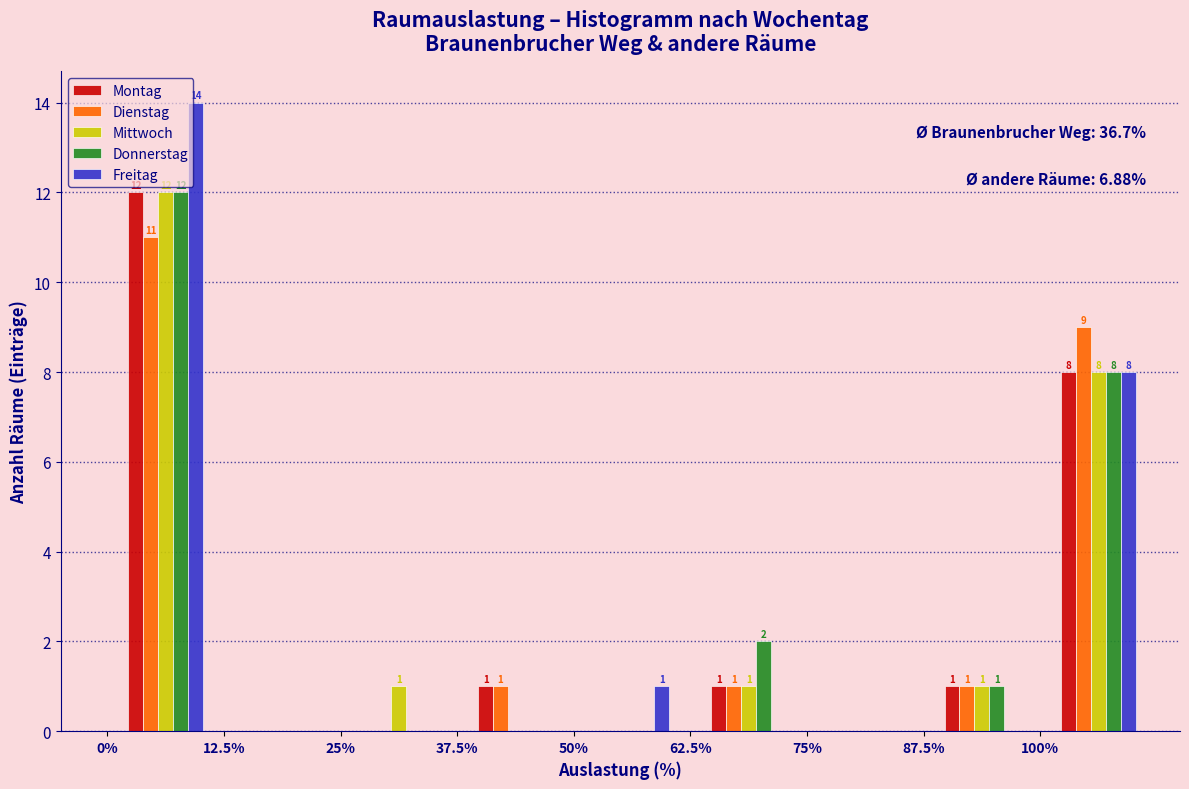

In the Donnerstag series, which range on the x-axis has the tallest bar?

0.0 to 12.5